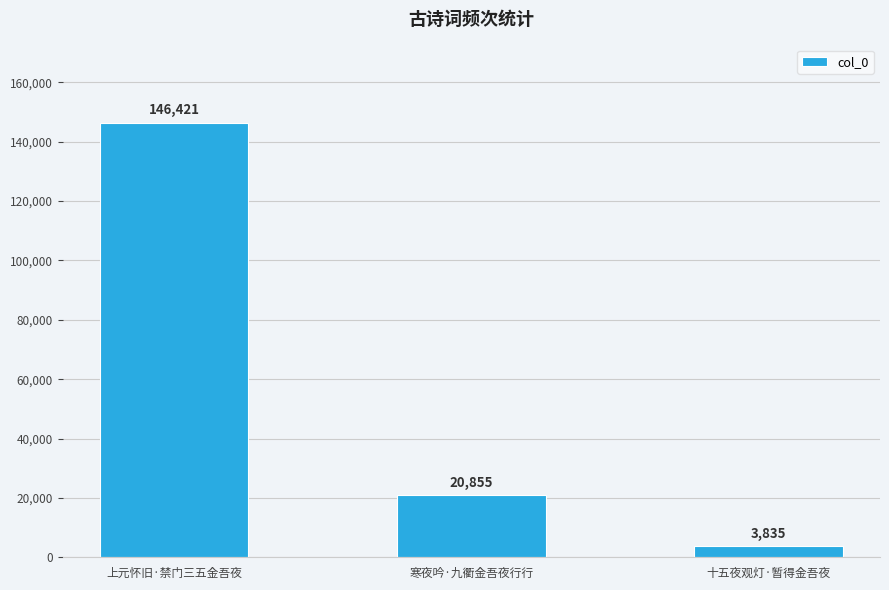

Where does the data first go above 20855?

上元怀旧·禁门三五金吾夜